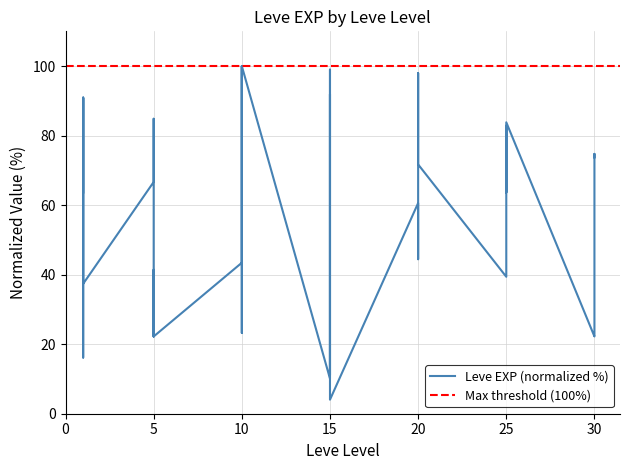

How many lines are shown in the chart?

1